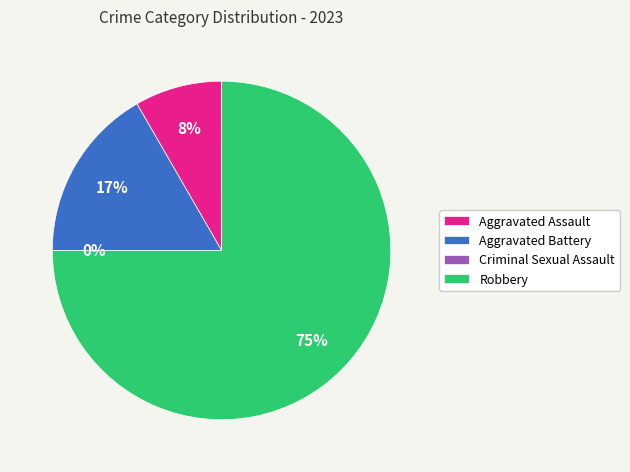

Is it true that Criminal Sexual Assault is 0% of the pie?

True